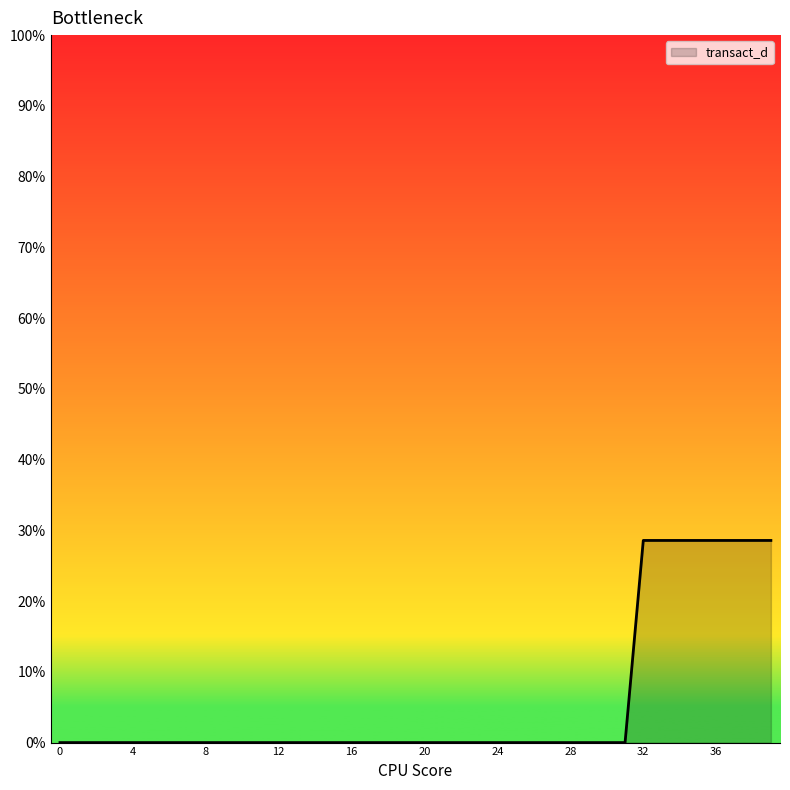

How many values are between 0 and 1?

40